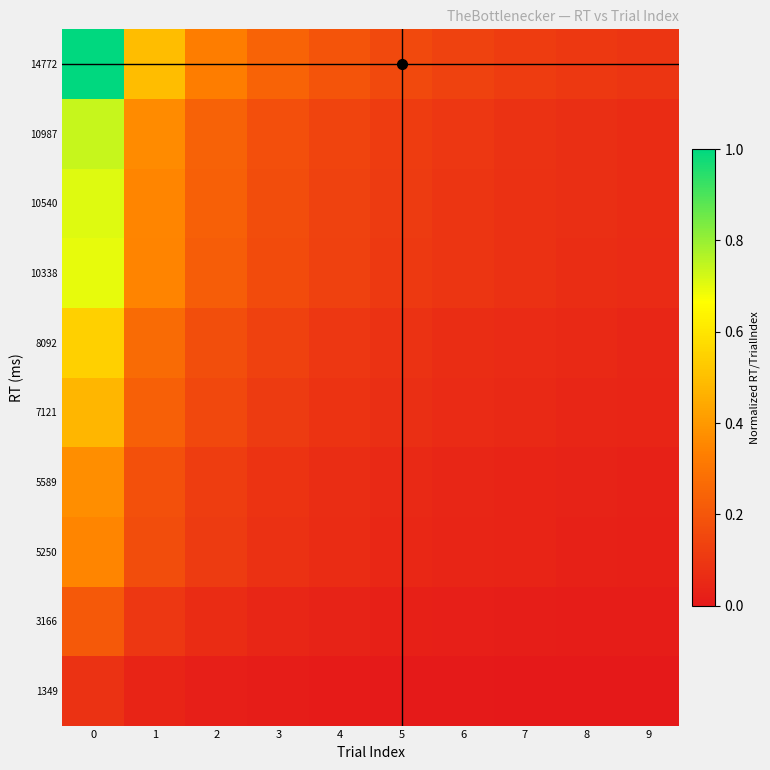

Reading left to right, what are all the values shown in this chart?

1349: 0=0.1	1=0.0	2=0.0	3=0.0	4=0.0	5=0.0	6=0.0	7=0.0	8=0.0	9=0.0
3166: 0=0.2	1=0.1	2=0.1	3=0.0	4=0.0	5=0.0	6=0.0	7=0.0	8=0.0	9=0.0
5250: 0=0.3	1=0.2	2=0.1	3=0.1	4=0.1	5=0.1	6=0.0	7=0.0	8=0.0	9=0.0
5589: 0=0.4	1=0.2	2=0.1	3=0.1	4=0.1	5=0.1	6=0.0	7=0.0	8=0.0	9=0.0
7121: 0=0.5	1=0.2	2=0.2	3=0.1	4=0.1	5=0.1	6=0.1	7=0.1	8=0.0	9=0.0
8092: 0=0.5	1=0.3	2=0.2	3=0.1	4=0.1	5=0.1	6=0.1	7=0.1	8=0.1	9=0.0
10338: 0=0.7	1=0.3	2=0.2	3=0.2	4=0.1	5=0.1	6=0.1	7=0.1	8=0.1	9=0.1
10540: 0=0.7	1=0.4	2=0.2	3=0.2	4=0.1	5=0.1	6=0.1	7=0.1	8=0.1	9=0.1
10987: 0=0.7	1=0.4	2=0.2	3=0.2	4=0.1	5=0.1	6=0.1	7=0.1	8=0.1	9=0.1
14772: 0=1.0	1=0.5	2=0.3	3=0.2	4=0.2	5=0.2	6=0.1	7=0.1	8=0.1	9=0.1